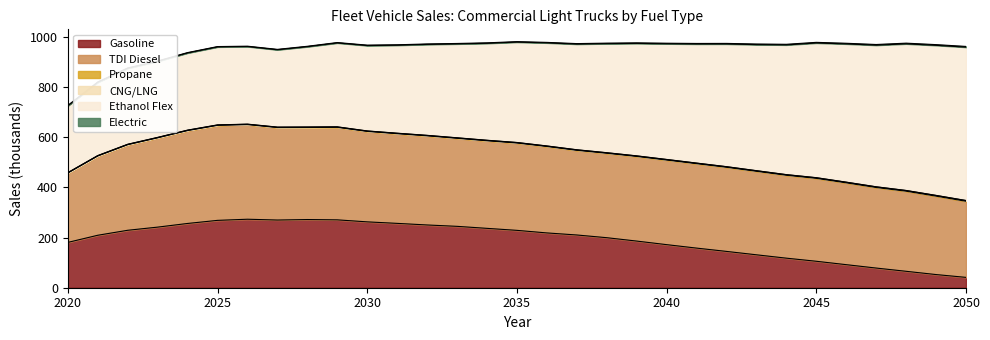

What is the total value across all series at 2027?

950.6